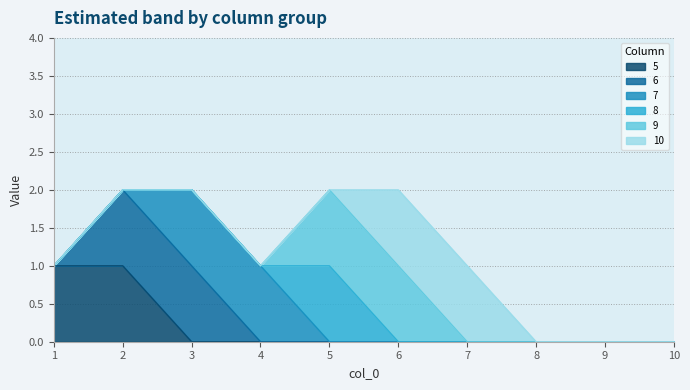

What is the maximum value shown in the chart?

1